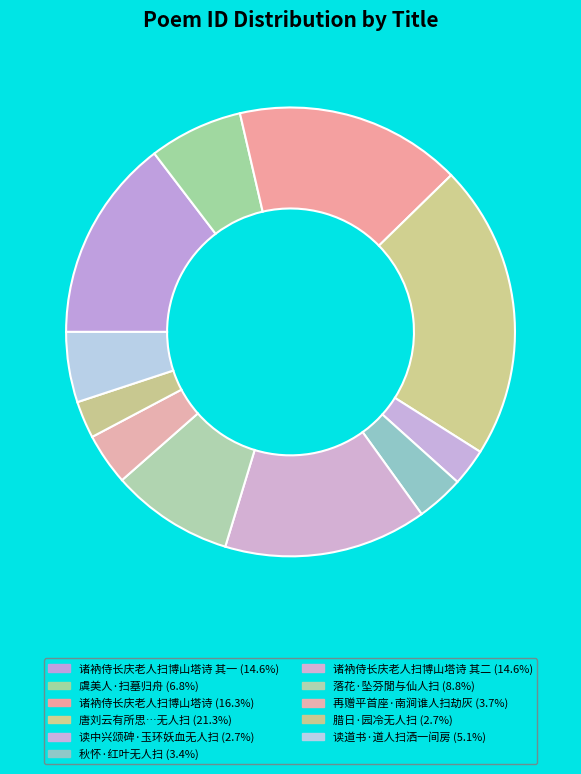

Is there any slice that represents more than half of the pie?

No